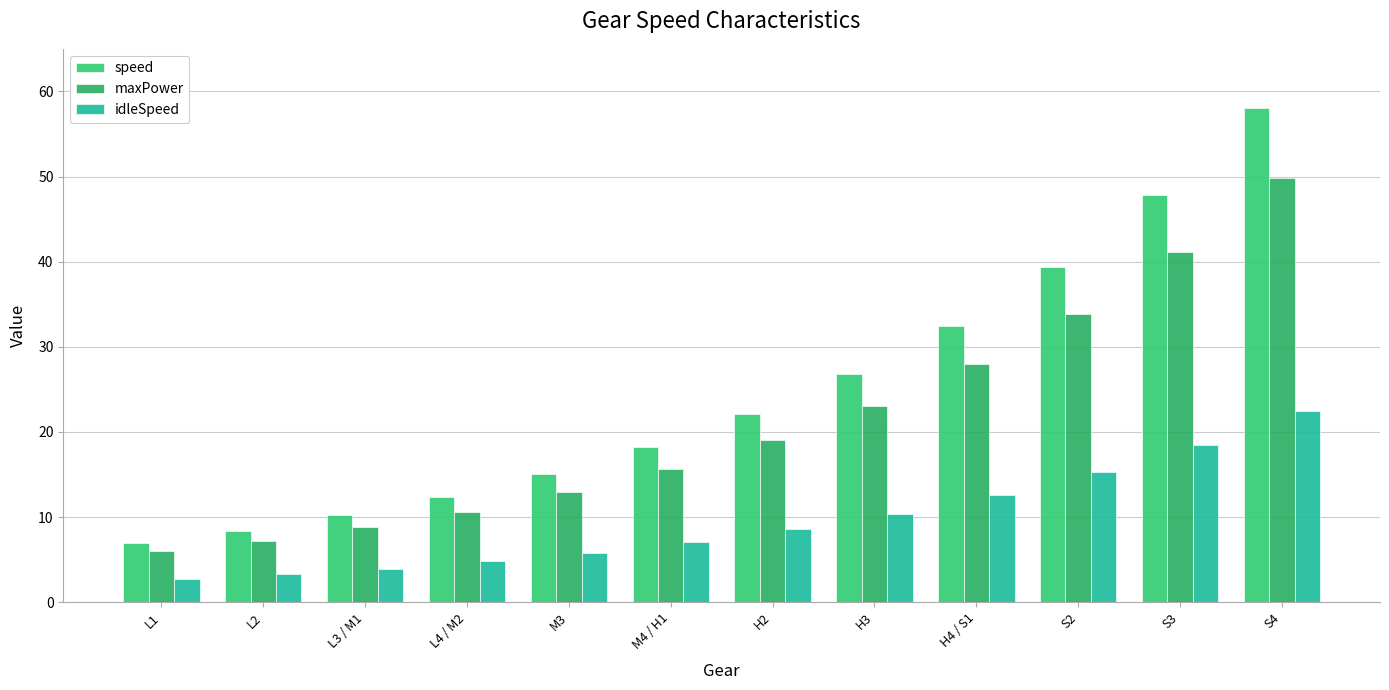

Reading left to right, extract all data points from this chart.

speed: L1=6.9	L2=8.4	L3 / M1=10.2	L4 / M2=12.4	M3=15.0	M4 / H1=18.2	H2=22.1	H3=26.8	H4 / S1=32.5	S2=39.4	S3=47.8	S4=58.0
maxPower: L1=6.0	L2=7.2	L3 / M1=8.8	L4 / M2=10.6	M3=12.9	M4 / H1=15.7	H2=19.0	H3=23.0	H4 / S1=27.9	S2=33.9	S3=41.1	S4=49.9
idleSpeed: L1=2.7	L2=3.2	L3 / M1=3.9	L4 / M2=4.8	M3=5.8	M4 / H1=7.0	H2=8.5	H3=10.4	H4 / S1=12.6	S2=15.2	S3=18.5	S4=22.4